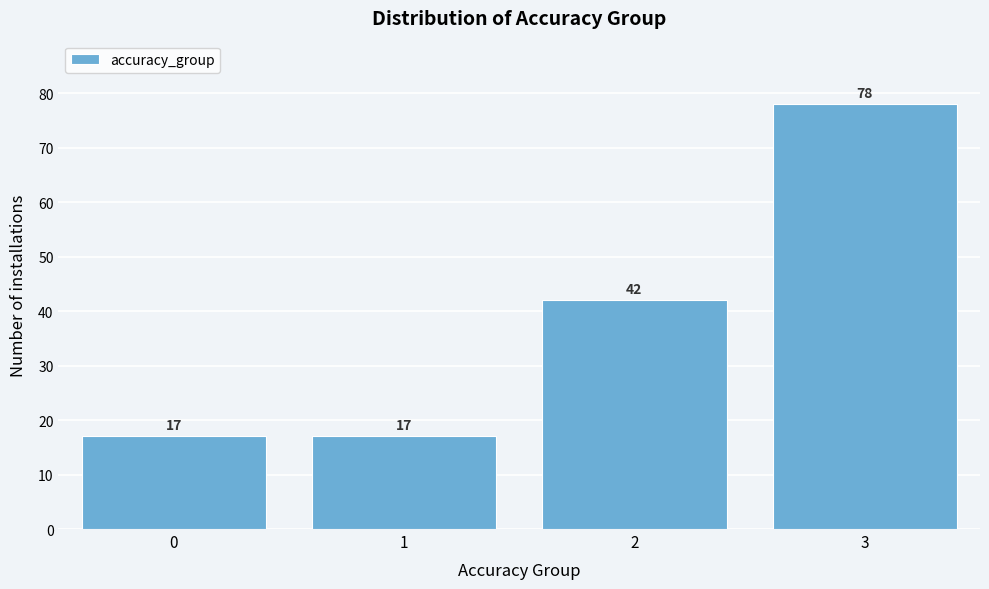

Reading left to right, extract all data points from this chart.

17	17	42	78